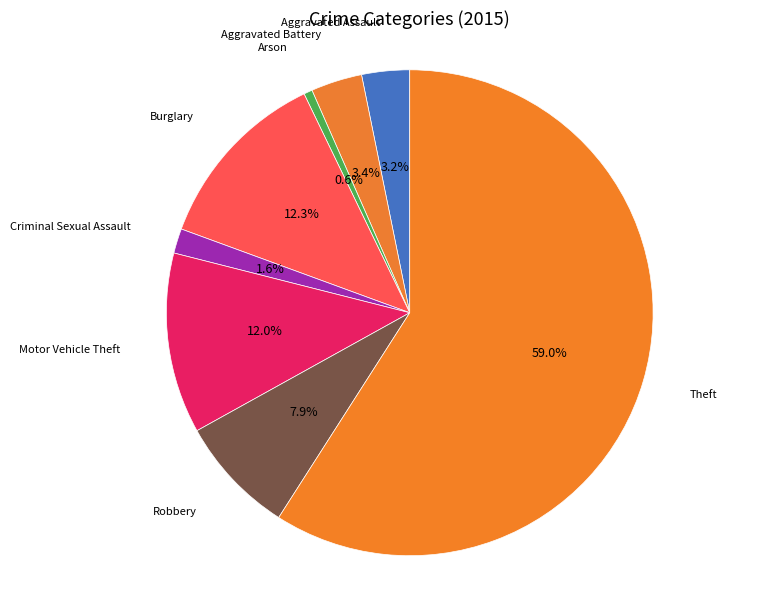

Count the number of slices in the pie.

8